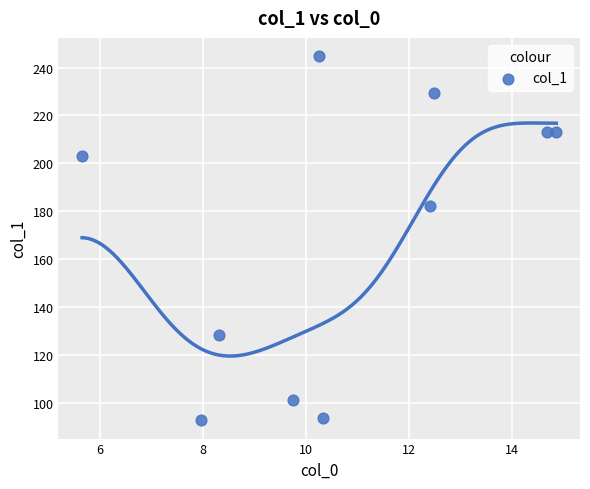

What Y value in the scatter plot is closest to 168?

182.1